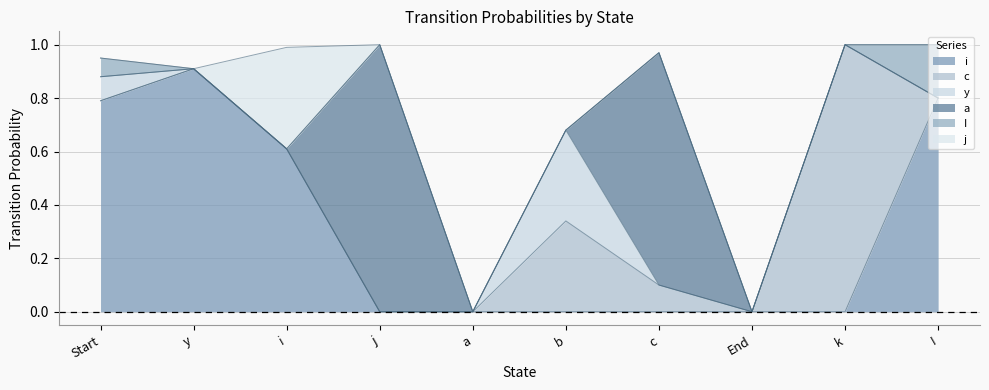

What is the sum of all I values?

0.3